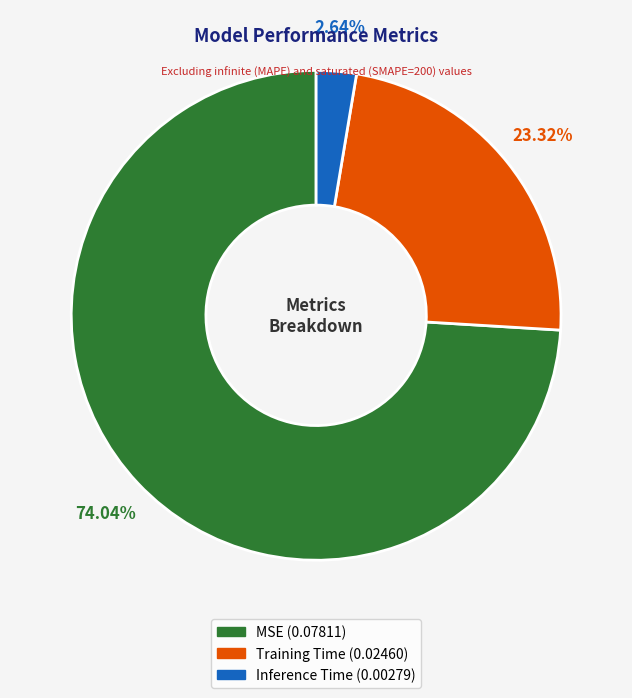

To the nearest percent, what is the average slice percentage?

33%